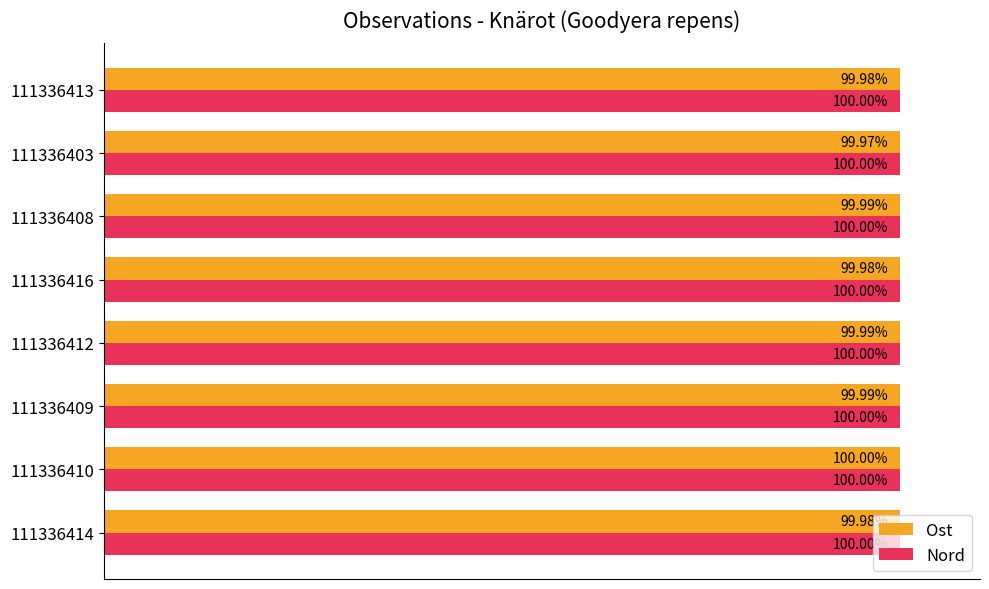

Which series has the largest total across all categories?

Nord